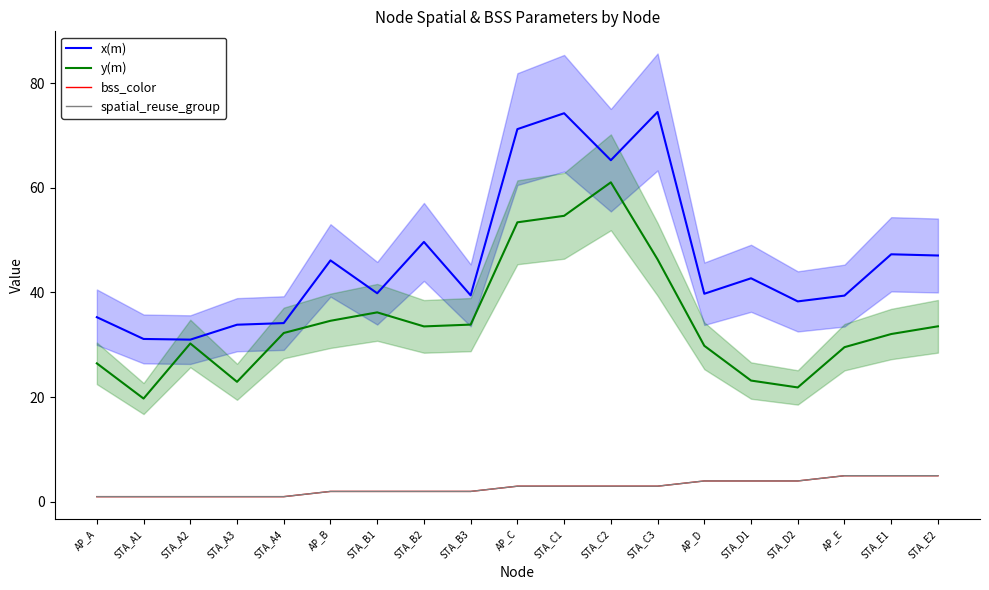

What is the label of the 4th point from the right?

STA_D2